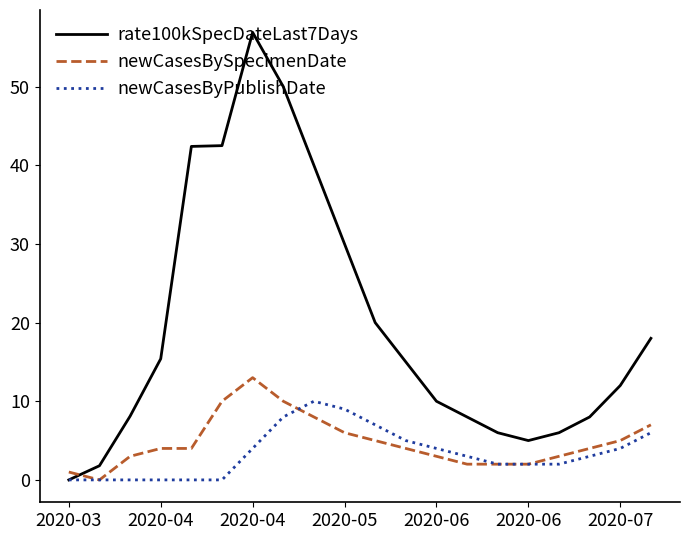

What is the maximum value shown in the chart?

56.9